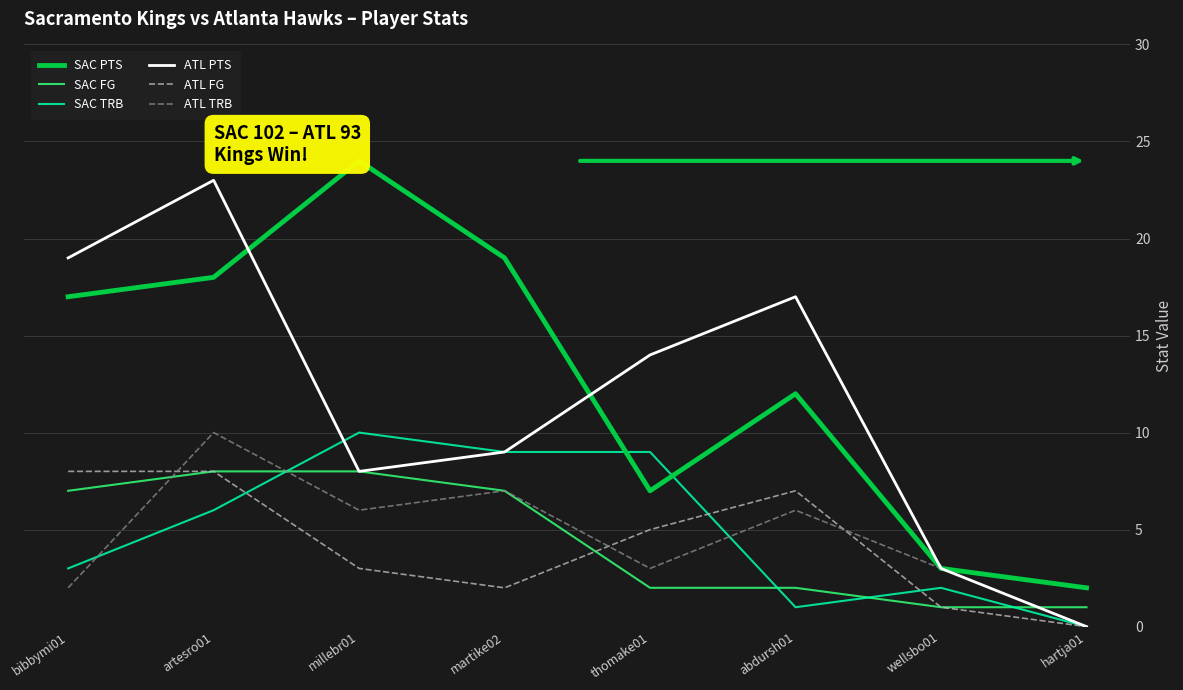

What is the total value across all series at abdursh01?

45